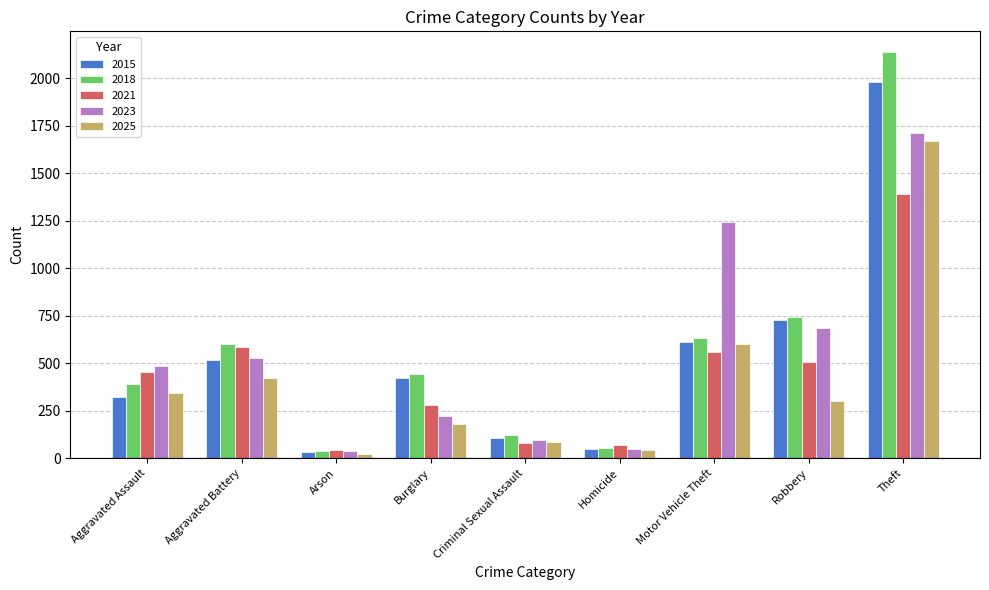

At which label is 2023 closest to 875?

Robbery